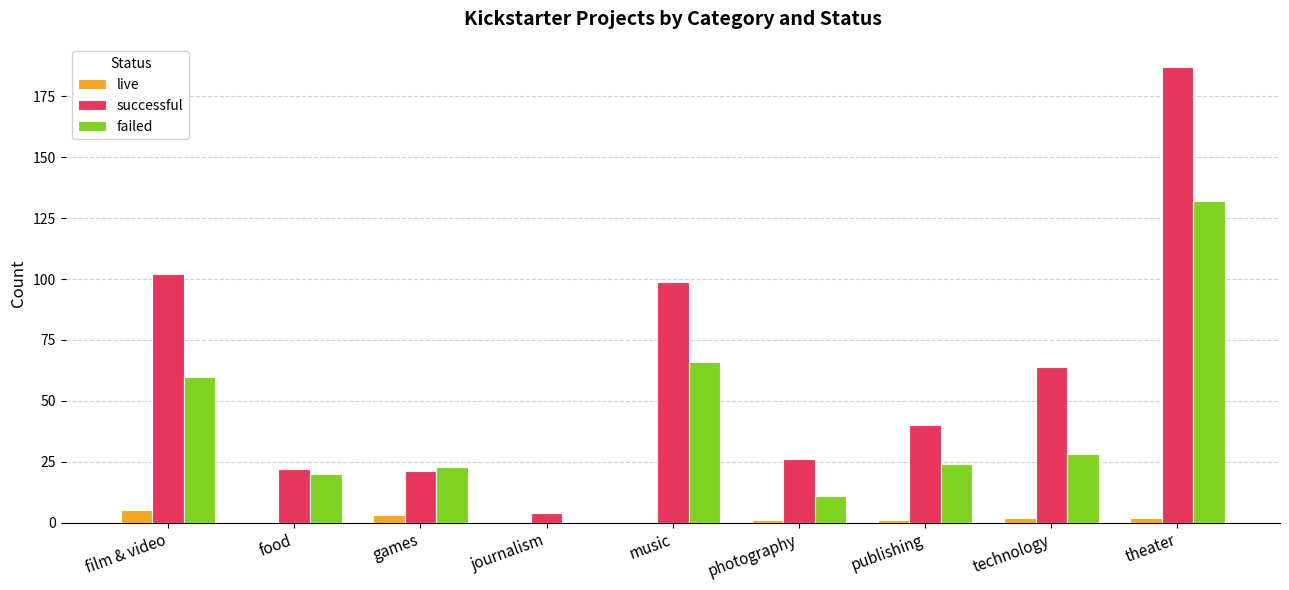

Reading left to right, extract all data points from this chart.

live: film & video=5	food=0	games=3	journalism=0	music=0	photography=1	publishing=1	technology=2	theater=2
successful: film & video=102	food=22	games=21	journalism=4	music=99	photography=26	publishing=40	technology=64	theater=187
failed: film & video=60	food=20	games=23	journalism=0	music=66	photography=11	publishing=24	technology=28	theater=132